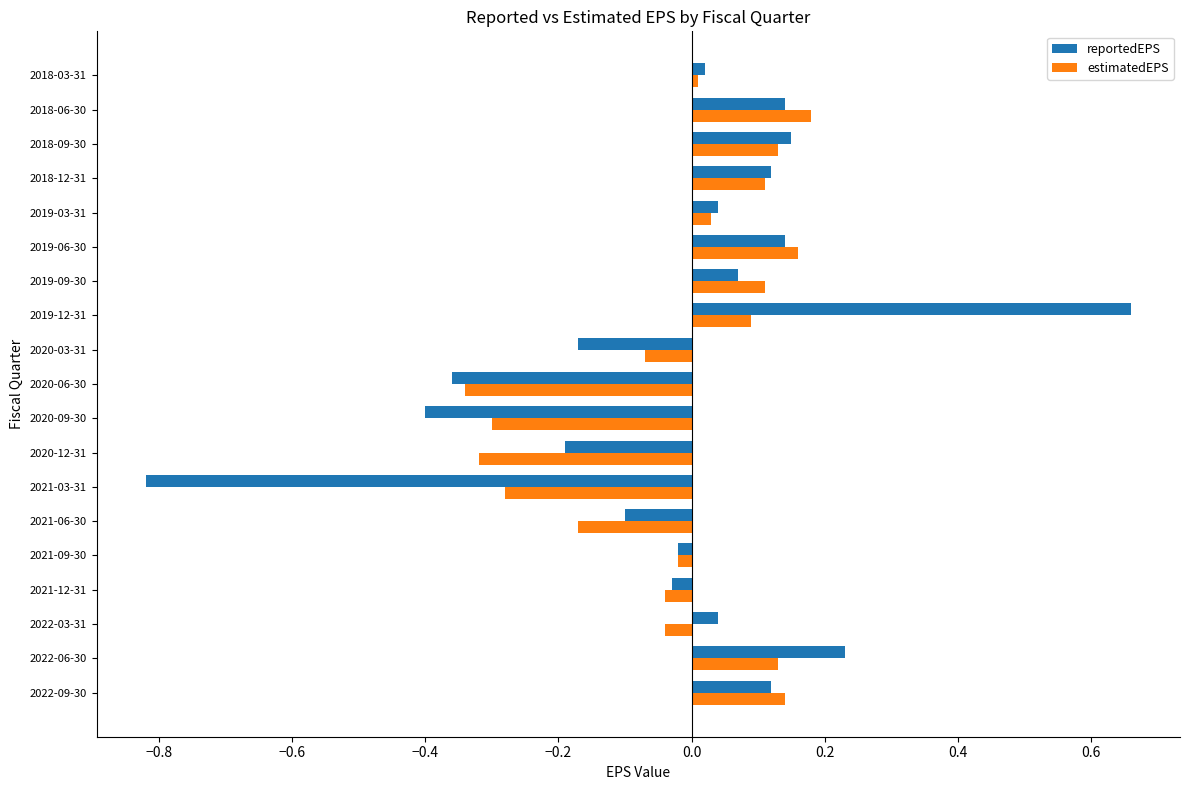

What is the difference between the maximum and minimum values in the estimatedEPS series?

0.5